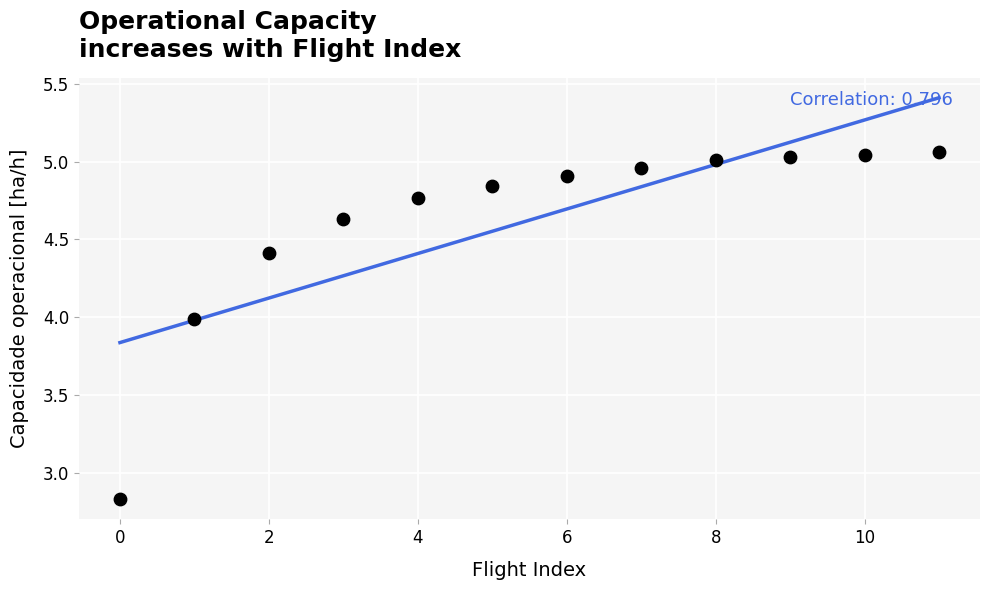

What Y value in the scatter plot is closest to 3?

2.8